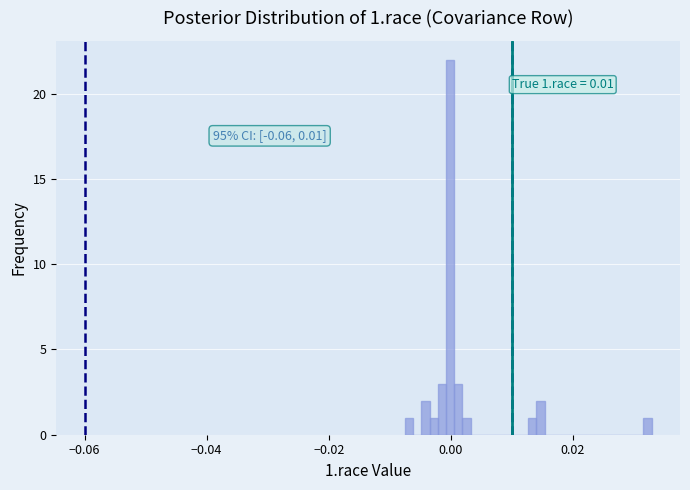

Around what value on the x-axis is the tallest bar? Give the approximate position of its centre, as read against the axis.

0.000